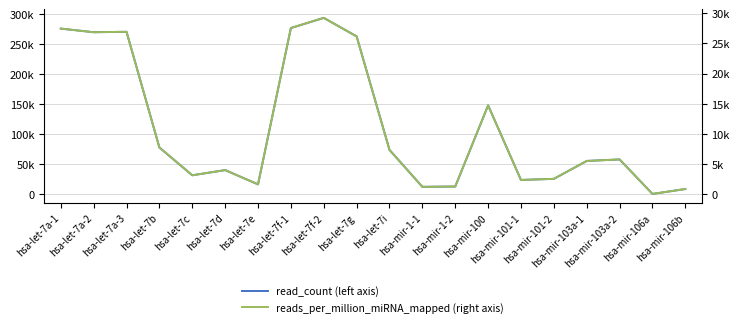

Rank the series by their average value, from highest to lowest.

read_count, reads_per_million_miRNA_mapped